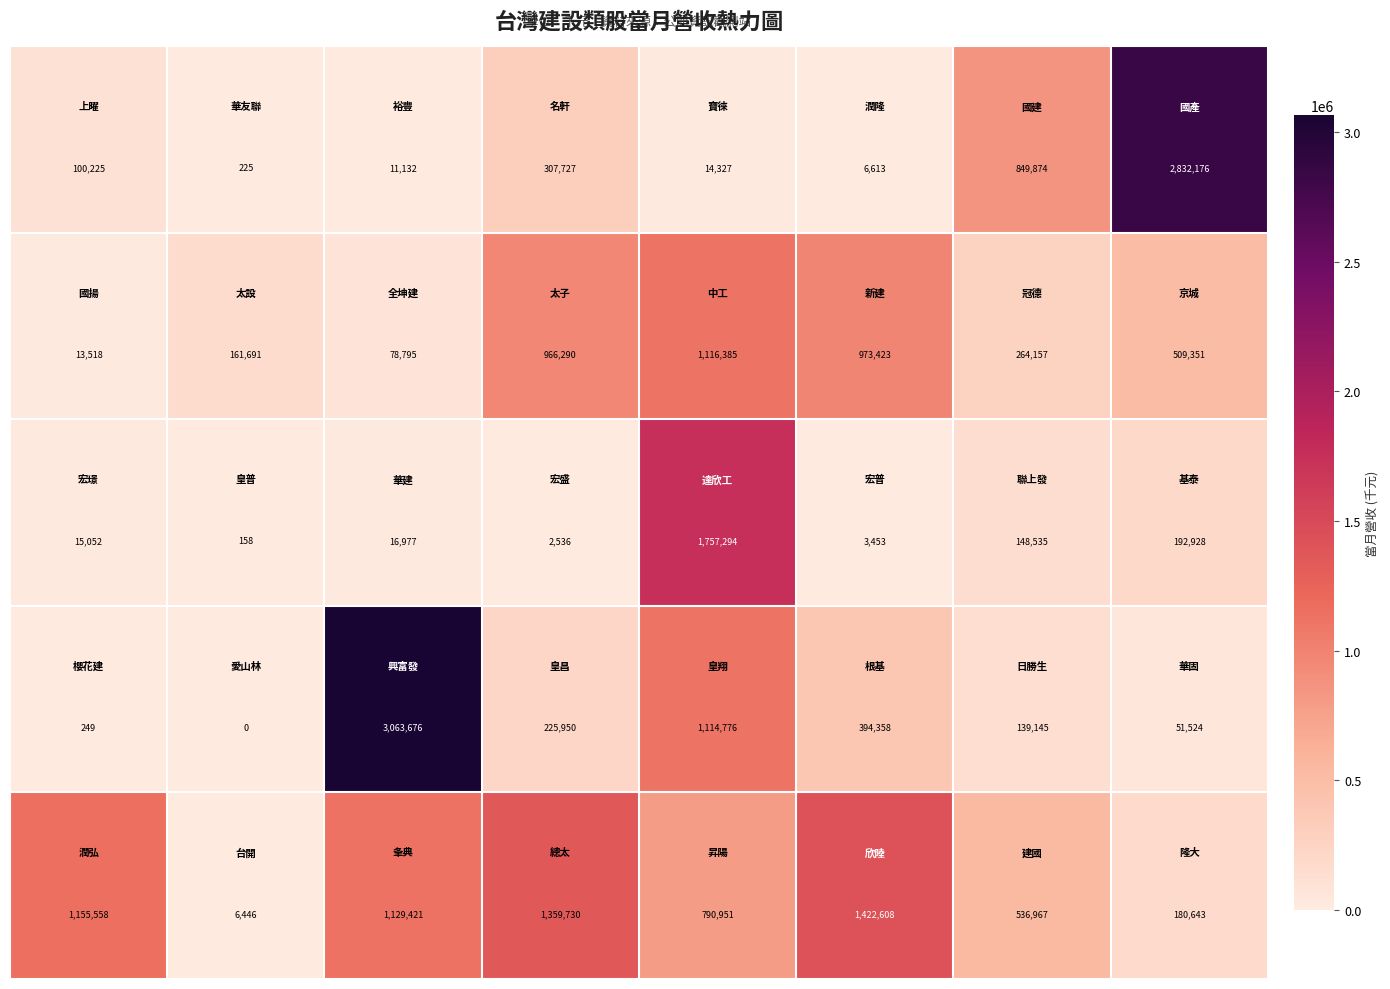

At how many categories does at least one series exceed 536209?

7